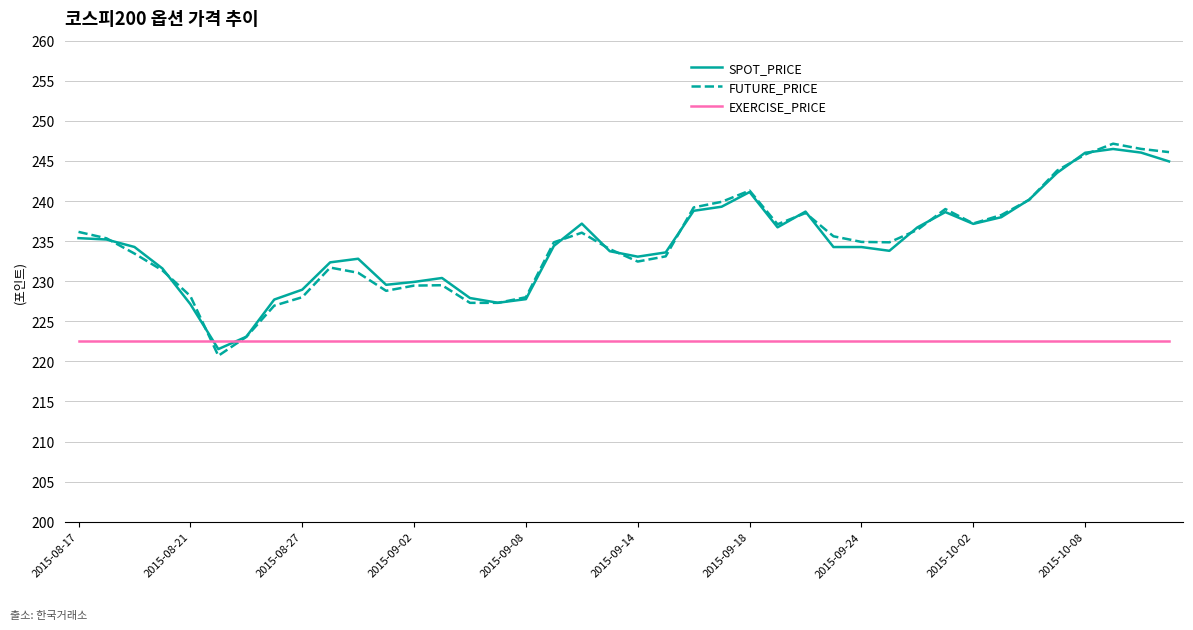

What is the maximum value for EXERCISE_PRICE?

222.5